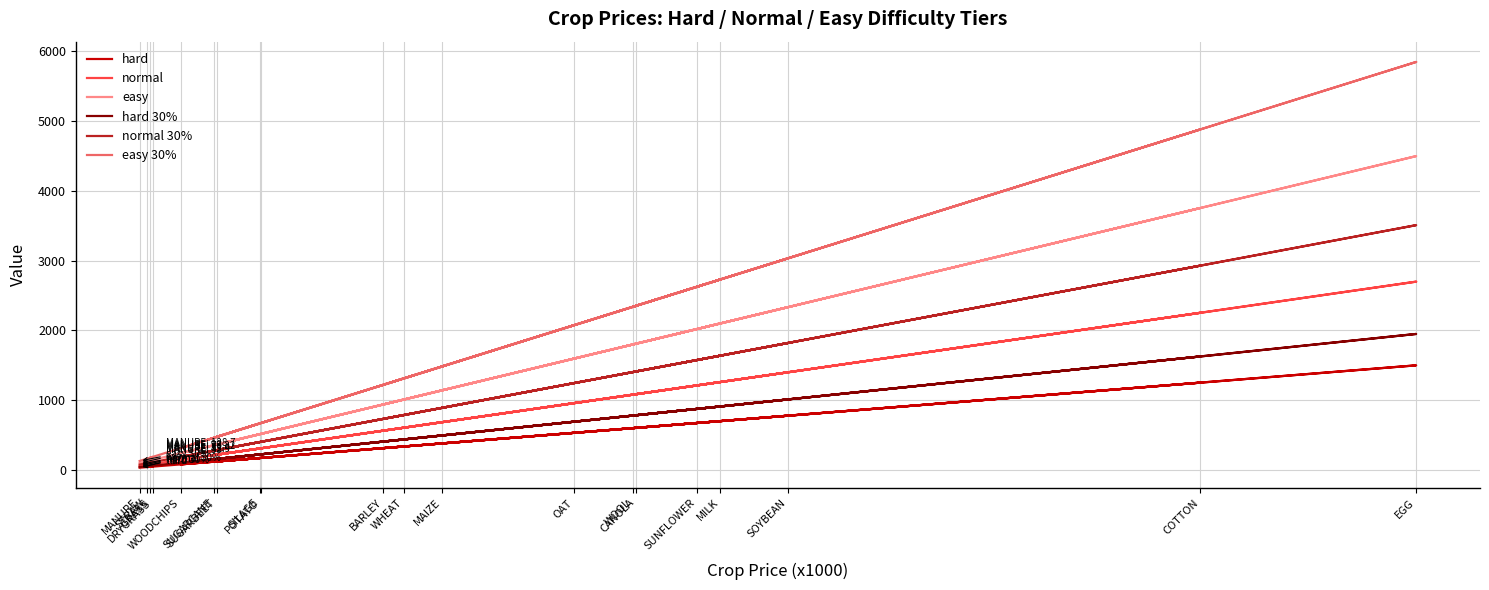

How many distinct data groups are displayed?

6